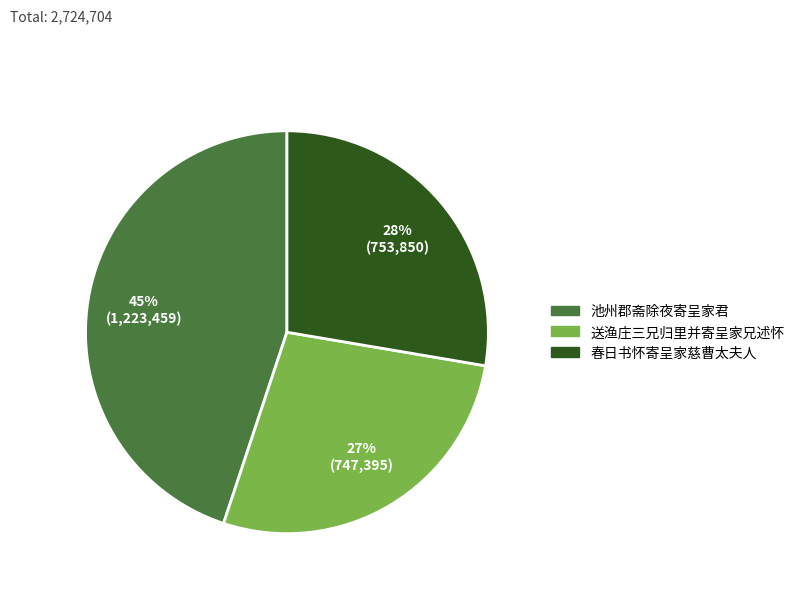

Is it true that 池州郡斋除夜寄呈家君 is 39% of the pie?

False